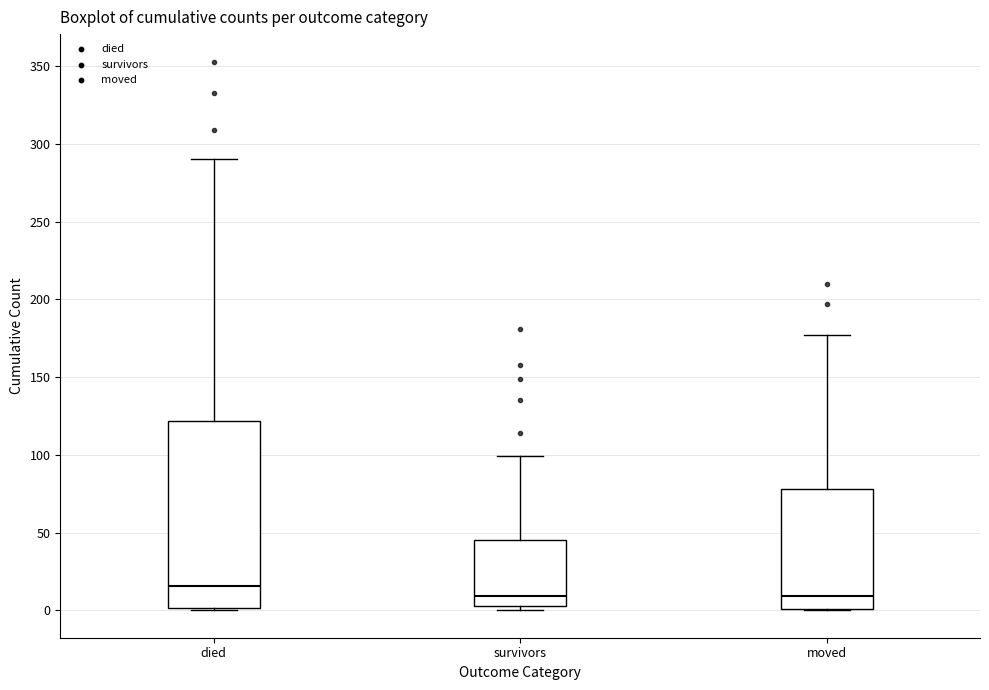

Which box has the highest median line?

died